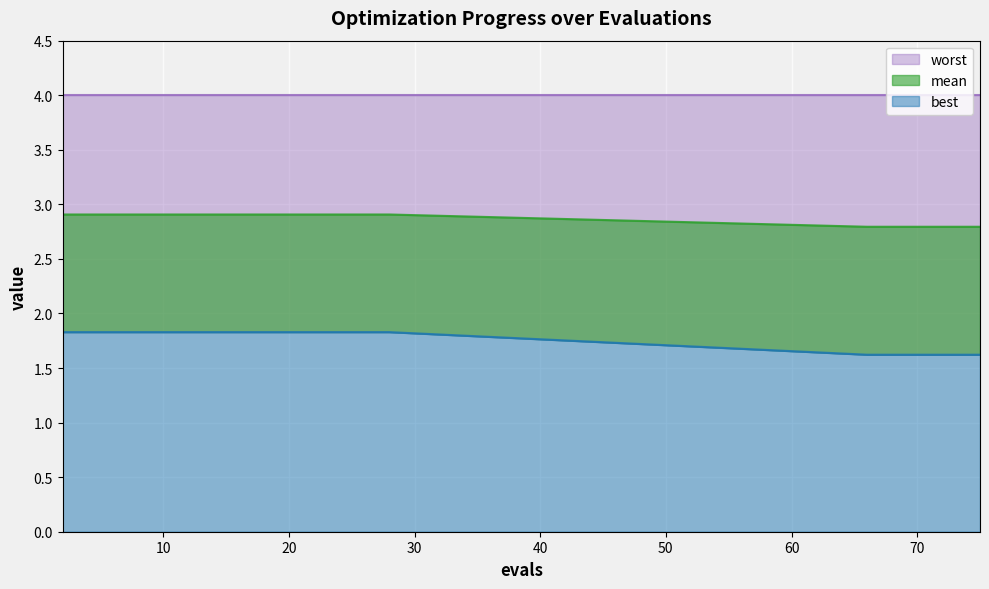

What is the highest value of the worst series?

1.8